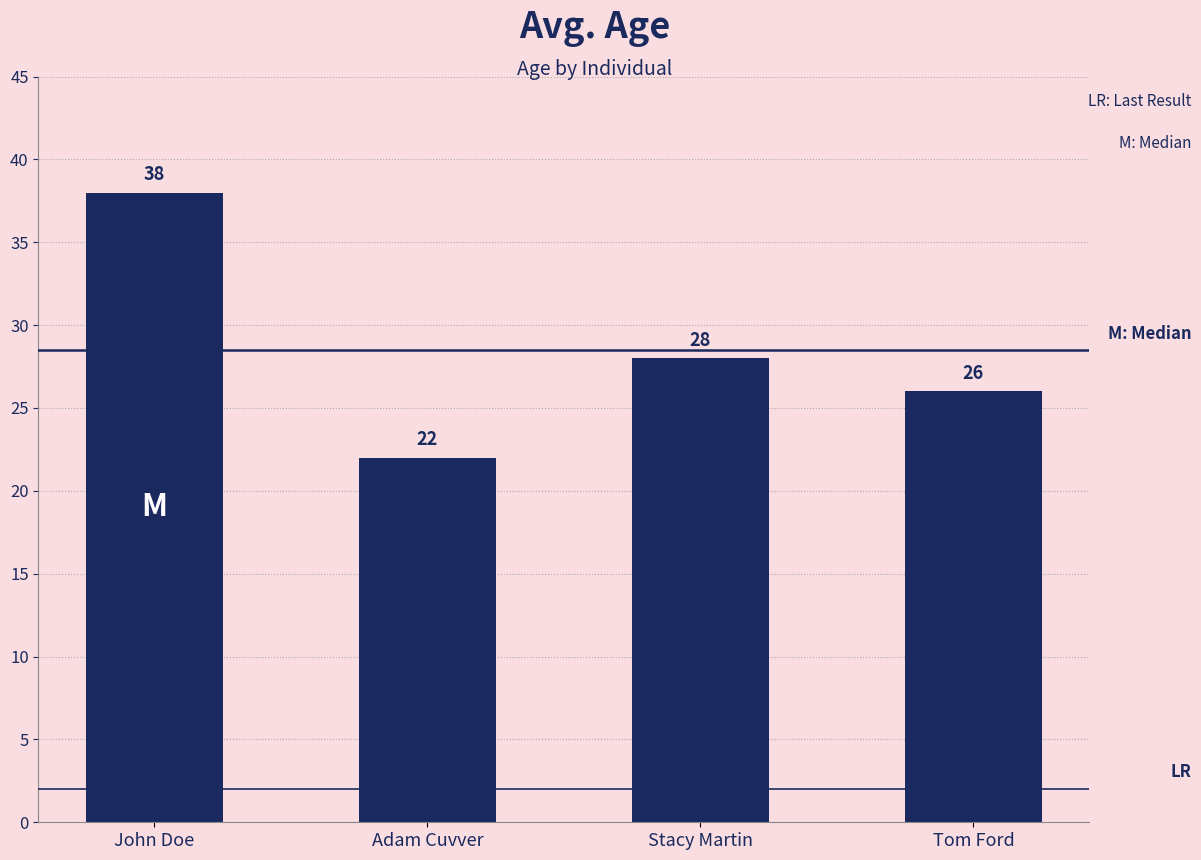

What is the sum of all values?

114